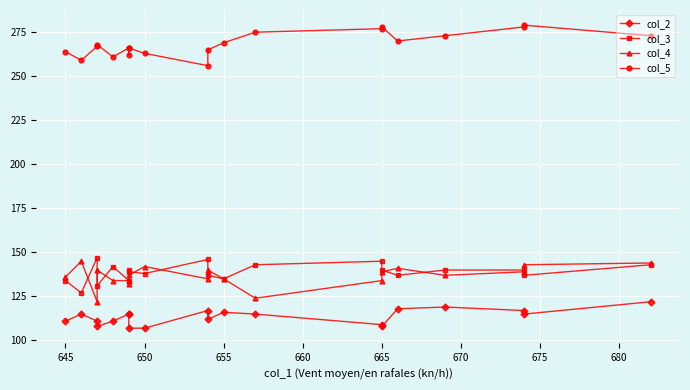

What position from the left is 11?

12